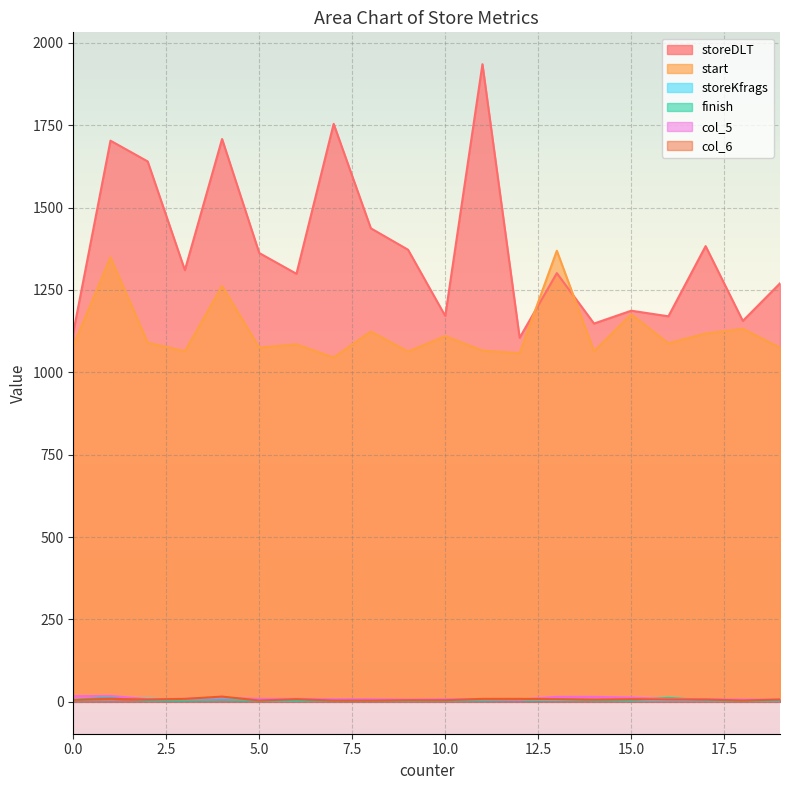

At which category is the sum across all series the highest?

1